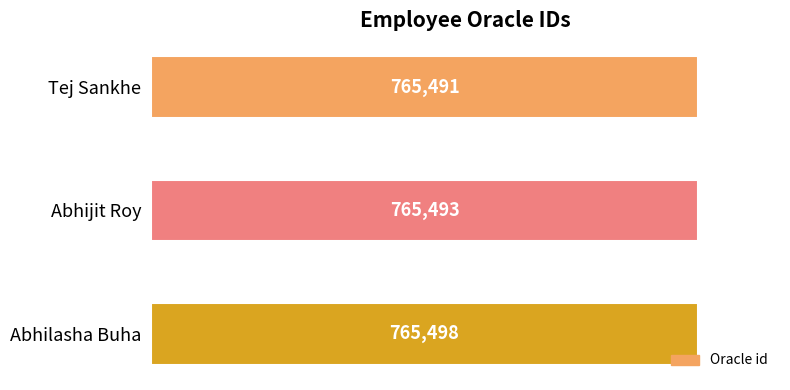

What is the difference between the maximum and minimum values?

7